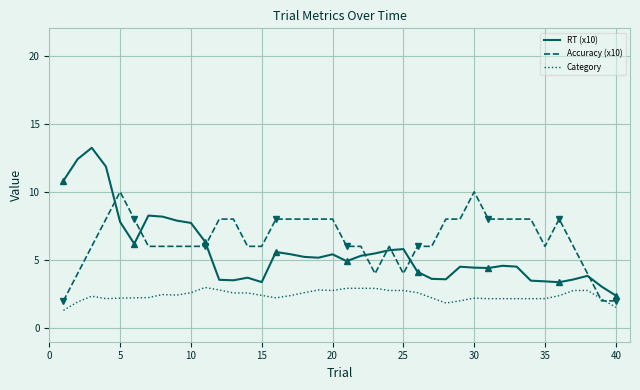

What is the highest value of the Accuracy (x10) series?

10.0